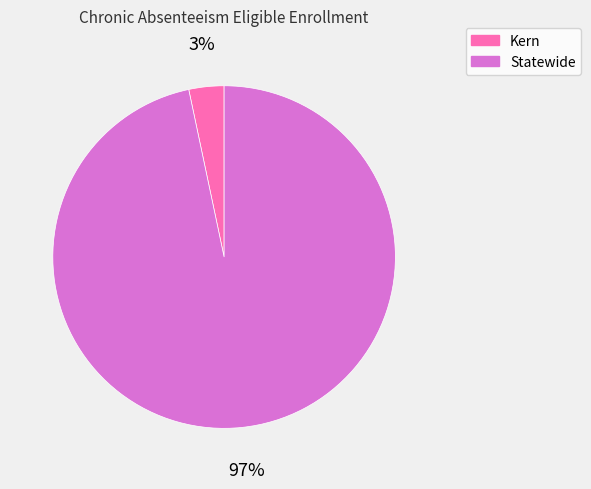

To the nearest percent, what is the combined percentage of Kern and Statewide?

100%